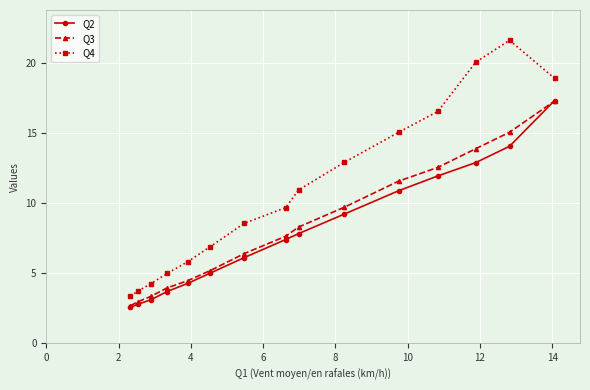

True or false: Q2 and Q4 intersect in this chart.

False